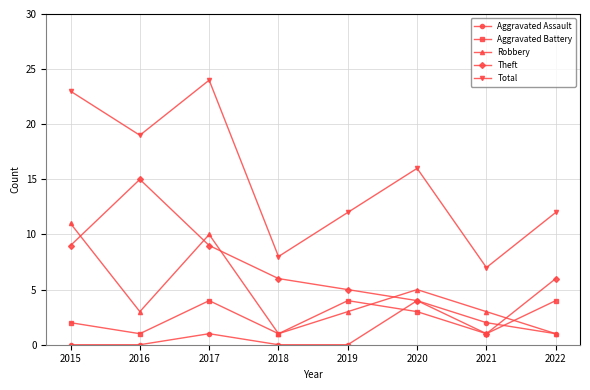

True or false: Total and Robbery cross at least once.

False